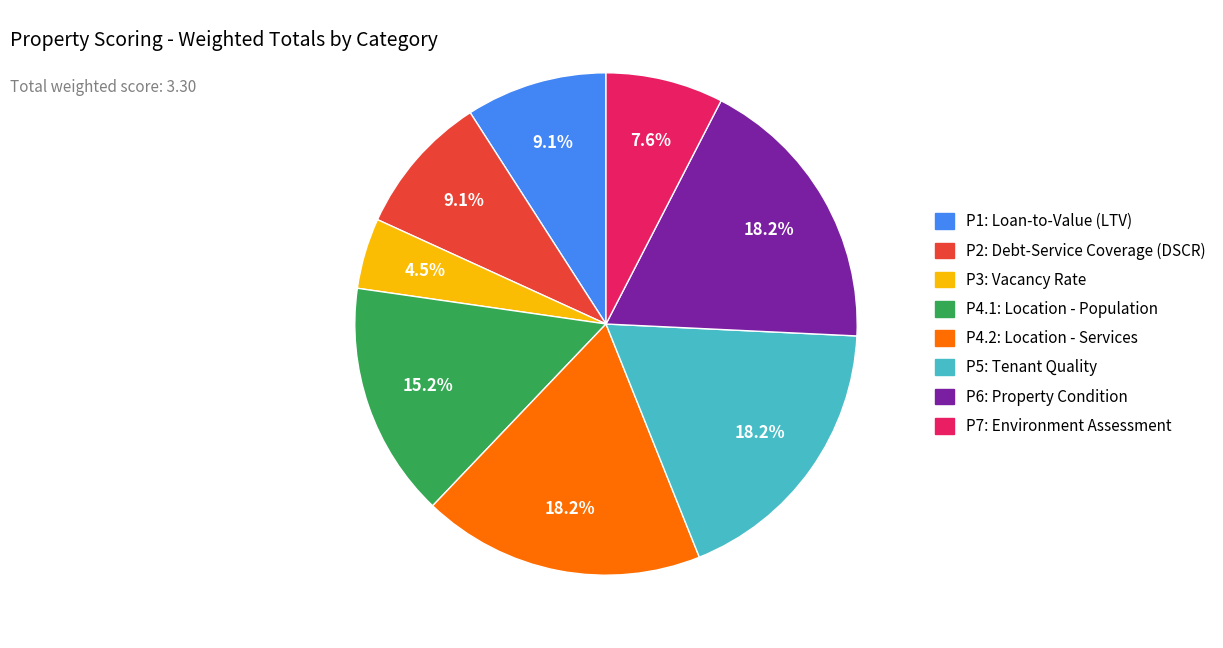

Is it true that P2: Debt-Service Coverage (DSCR) is 9% of the pie?

True